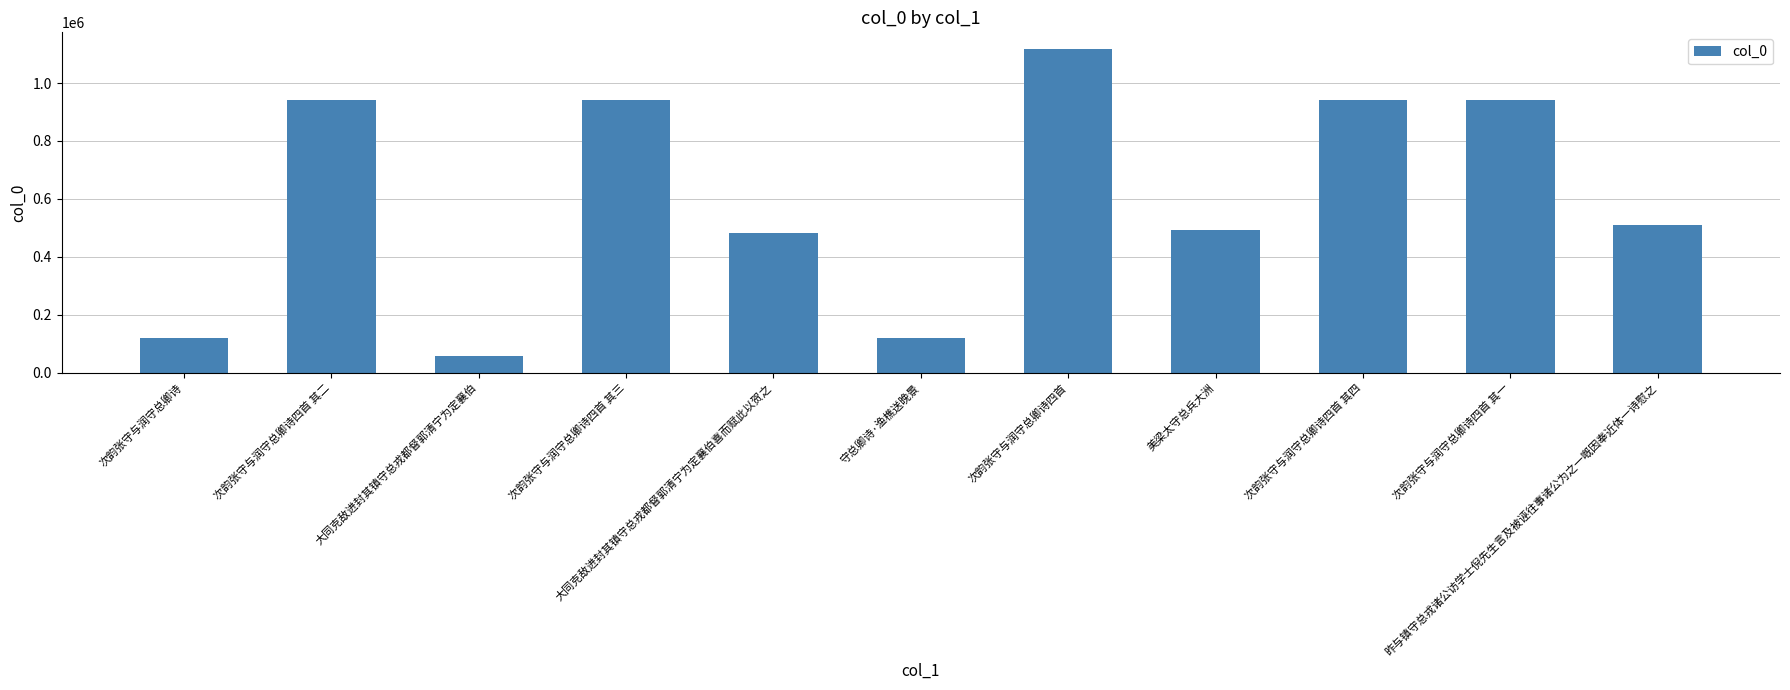

What is the maximum value shown in the chart?

1119360